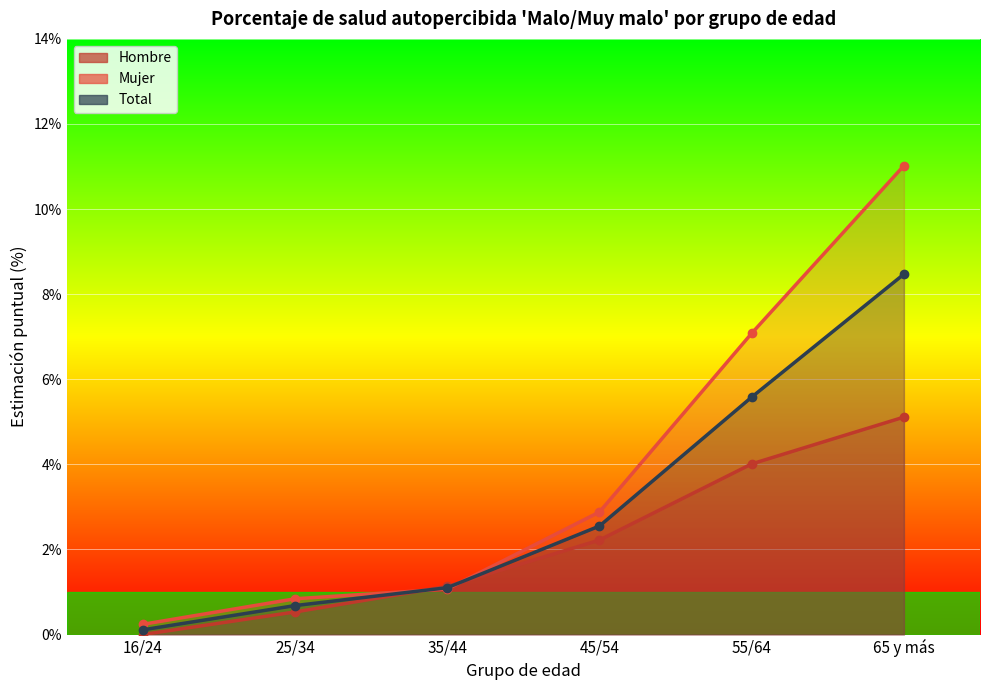

True or false: Total has a value of 0.1 at 16/24.

True